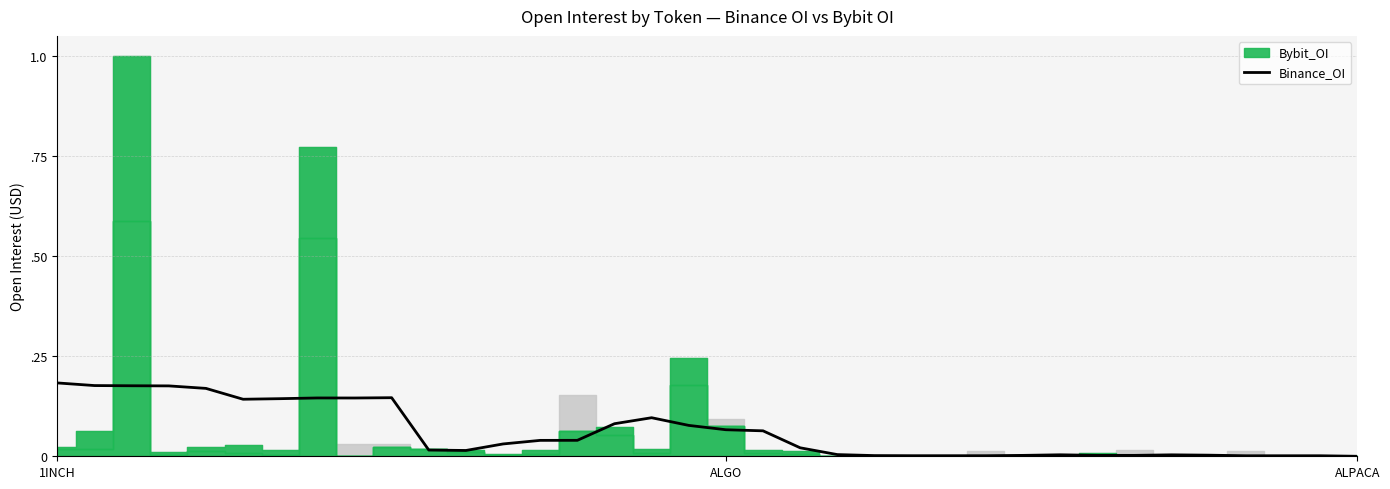

Reading left to right, transcribe all the data shown in this chart.

0.2	0.2	0.2	0.2	0.2	0.1	0.1	0.1	0.1	0.1	0.0	0.0	0.0	0.0	0.0	0.1	0.1	0.1	0.1	0.1	0.0	0.0	0.0	0.0	0.0	0.0	0.0	0.0	0.0	0.0	0.0	0.0	0.0	0.0	0.0	0.0